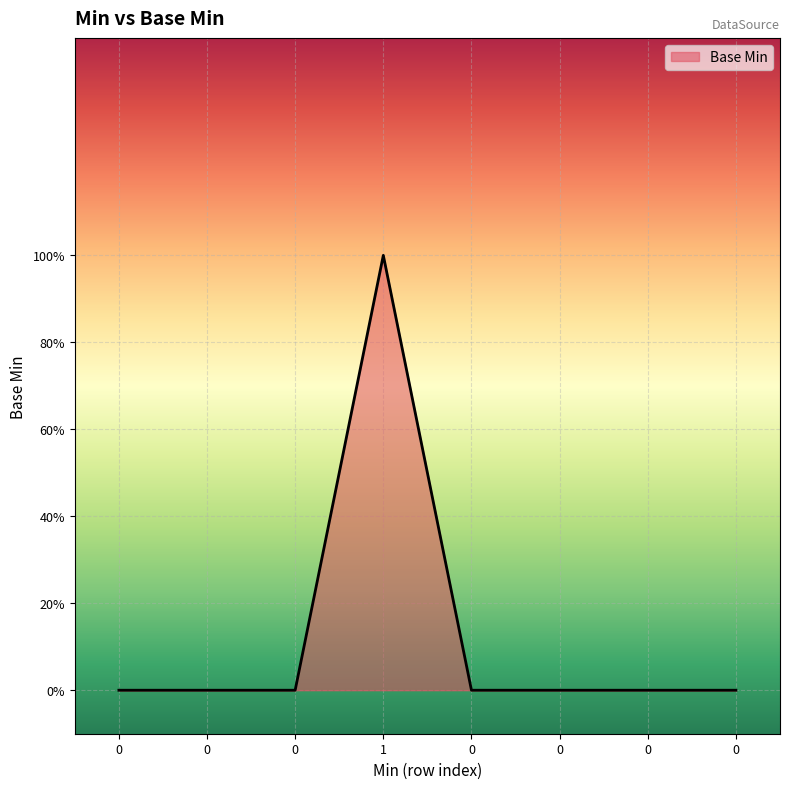

True or false: there are more than 0 points higher than both neighbors.

True